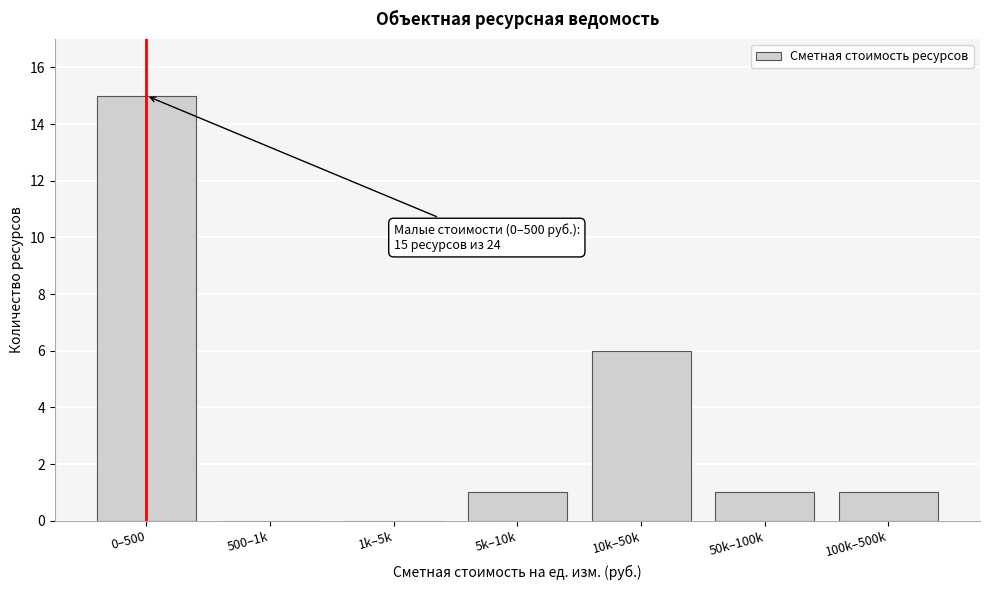

Reading left to right, extract all data points from this chart.

0–500=15	500–1k=0	1k–5k=0	5k–10k=1	10k–50k=6	50k–100k=1	100k–500k=1